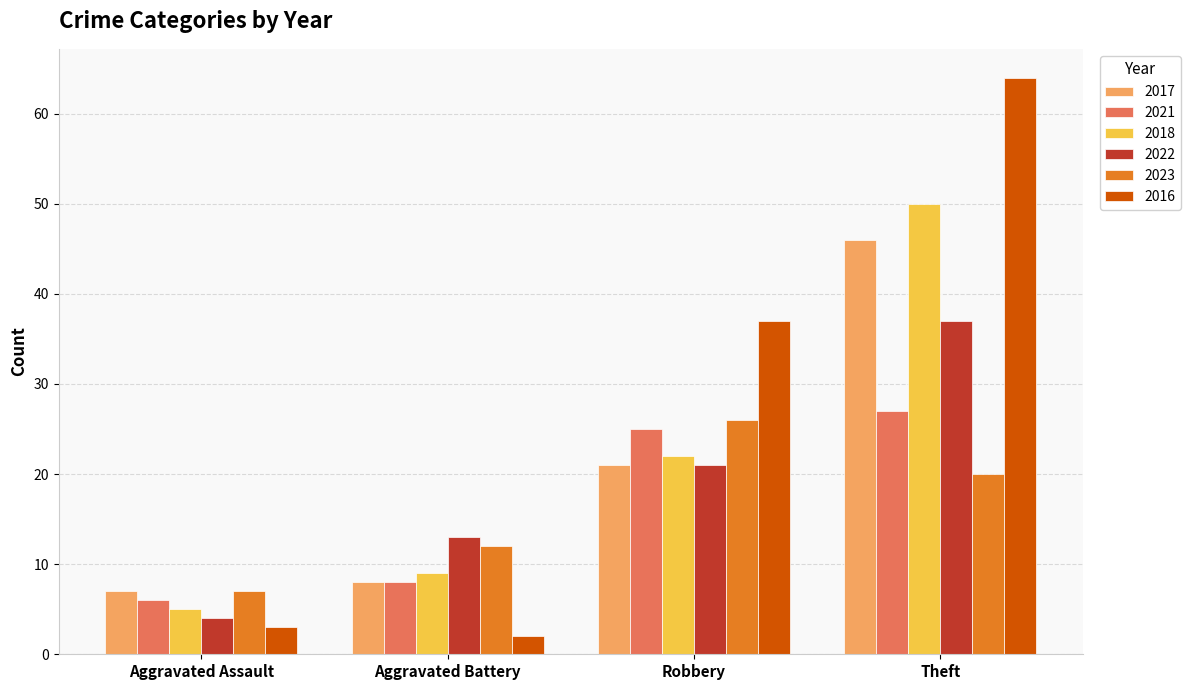

At which label is 2017 closest to 26?

Robbery